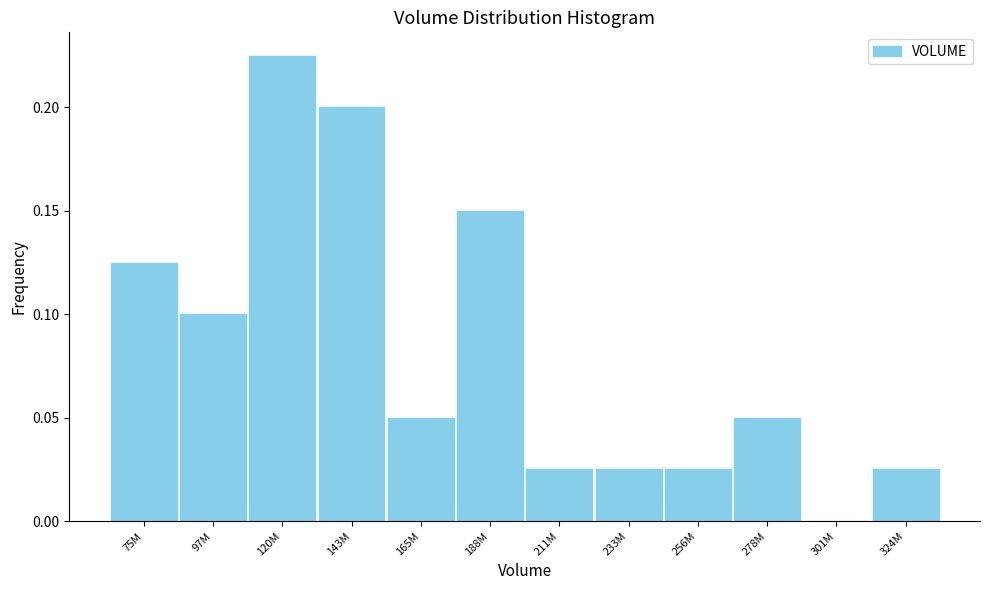

Which has a higher value, 256M or 143M?

143M